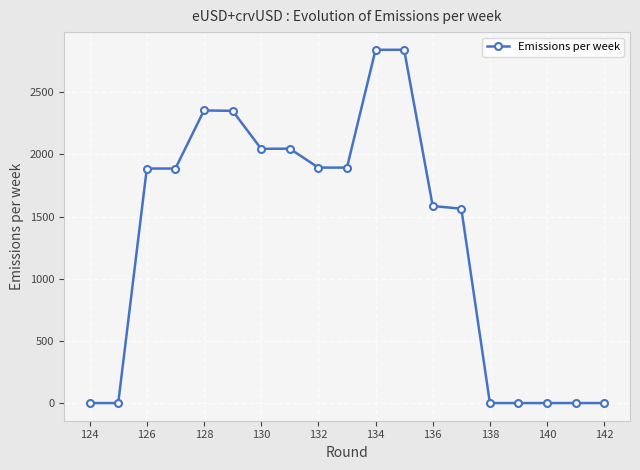

What is the difference between the maximum and minimum values?

2842.6